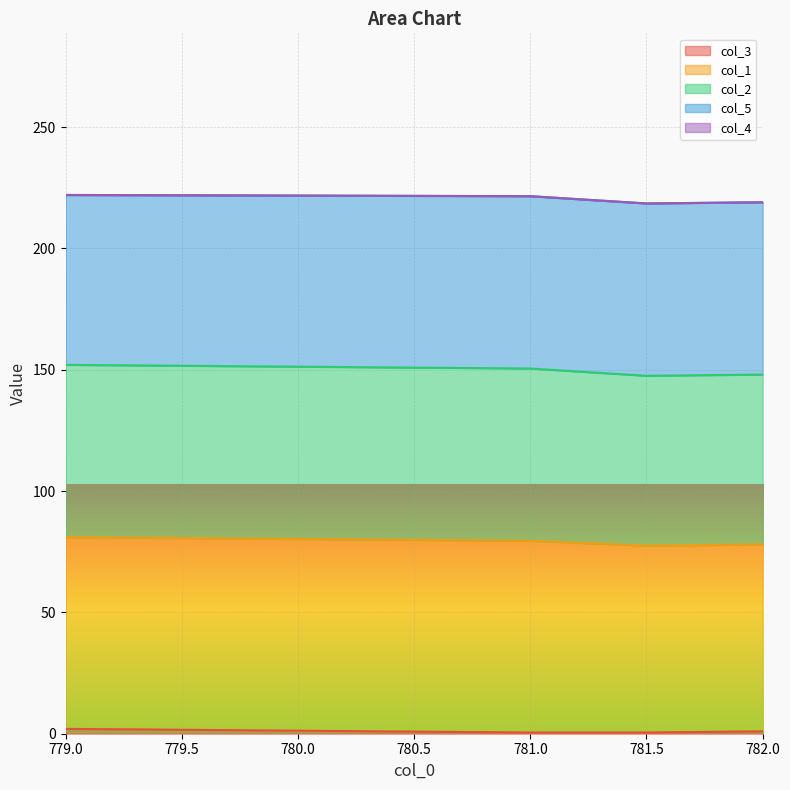

What is the label of the 2nd point from the left?

781.0